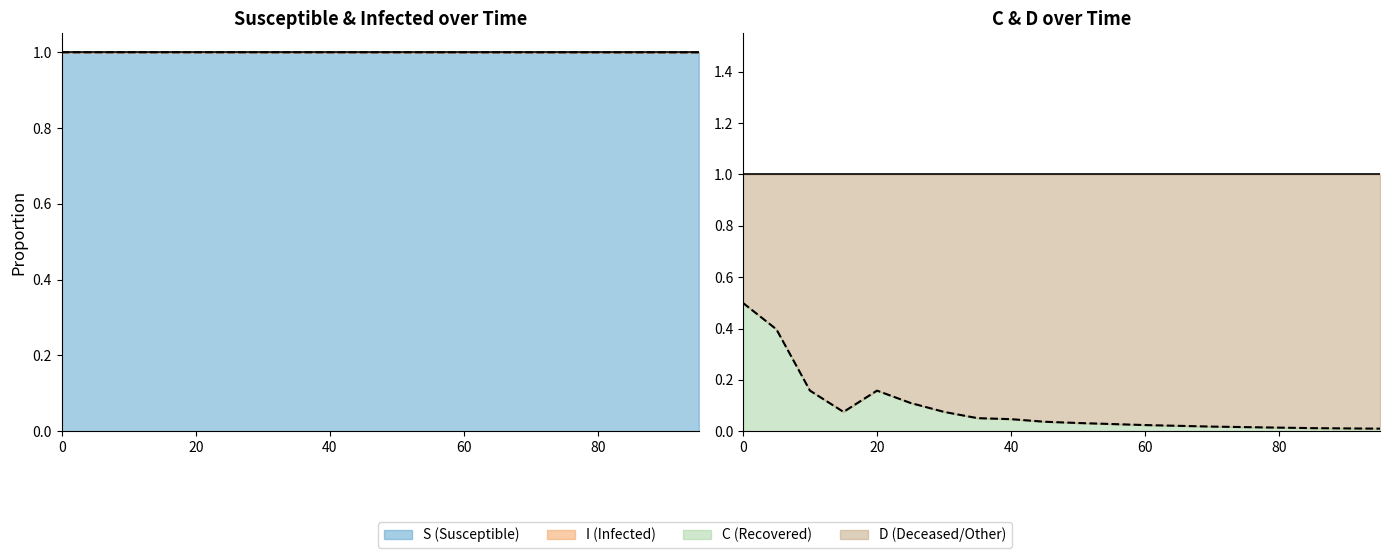

True or false: S line has more than 2 points higher than both neighbors.

False